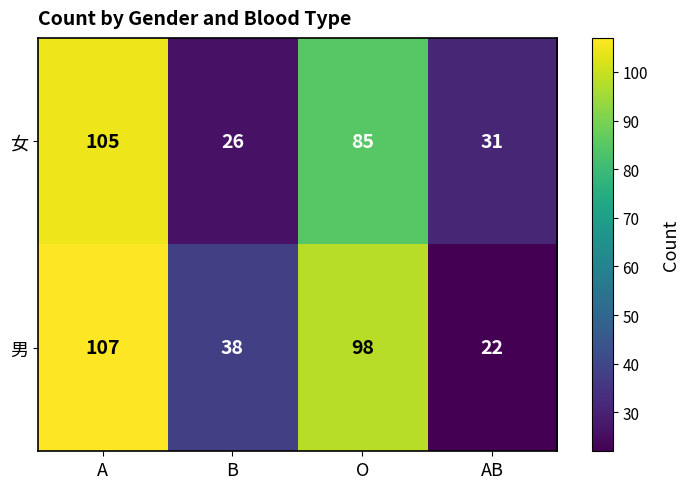

Which series has the largest total across all categories?

男